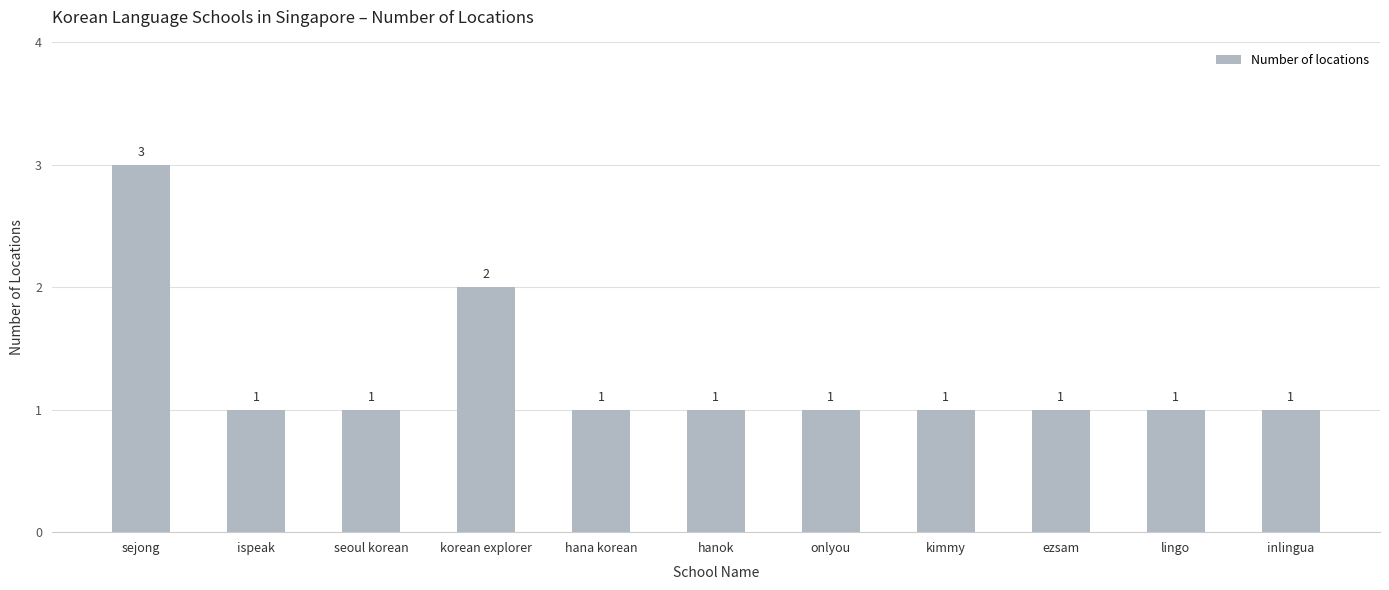

Reading right to left, transcribe all the data shown in this chart.

1	1	1	1	1	1	1	2	1	1	3